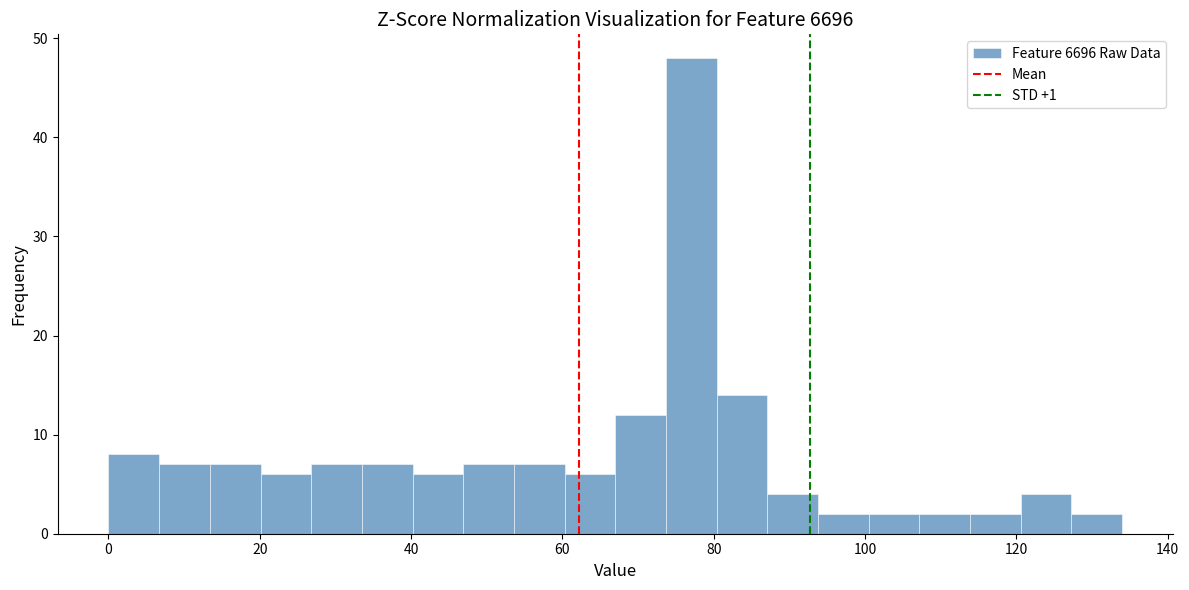

Around what value on the x-axis is the tallest bar? Give the approximate position of its centre, as read against the axis.

78